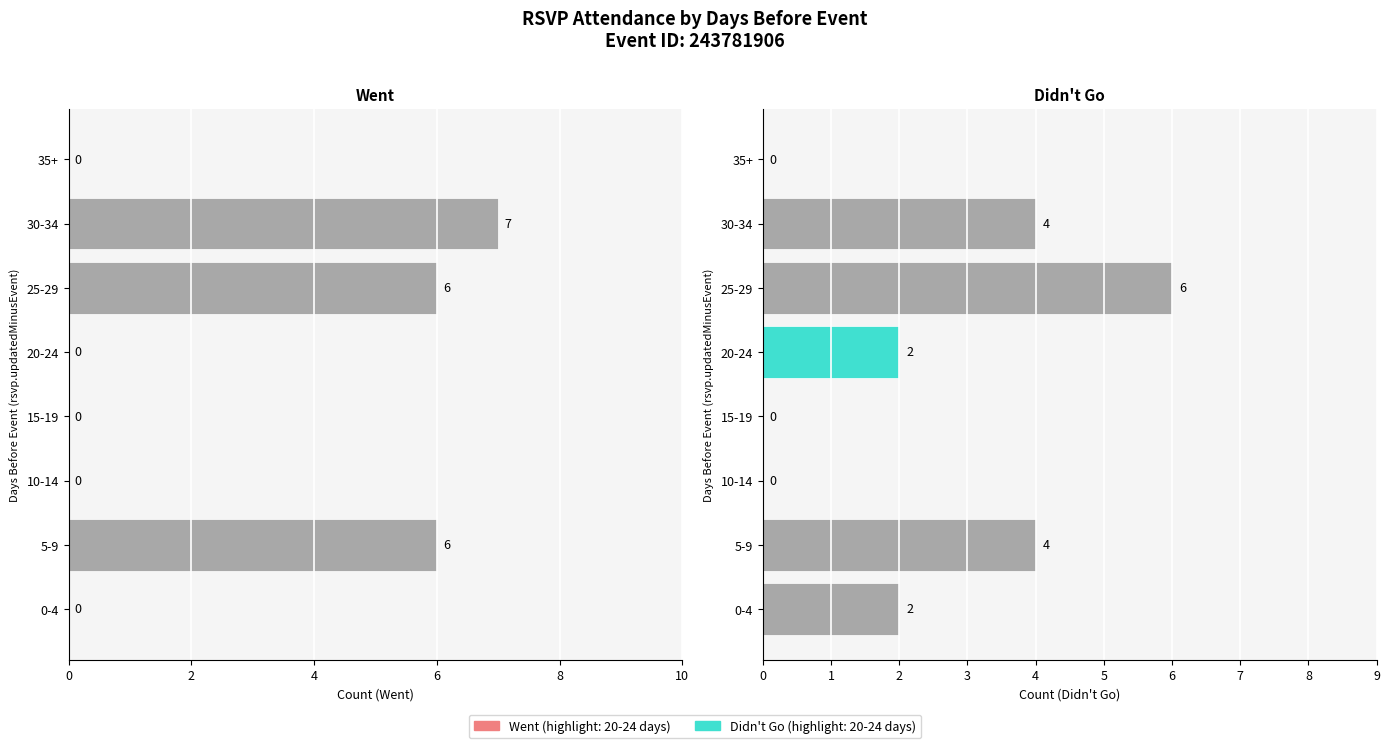

Count the Didn't Go values in the range 0 to 4.

7